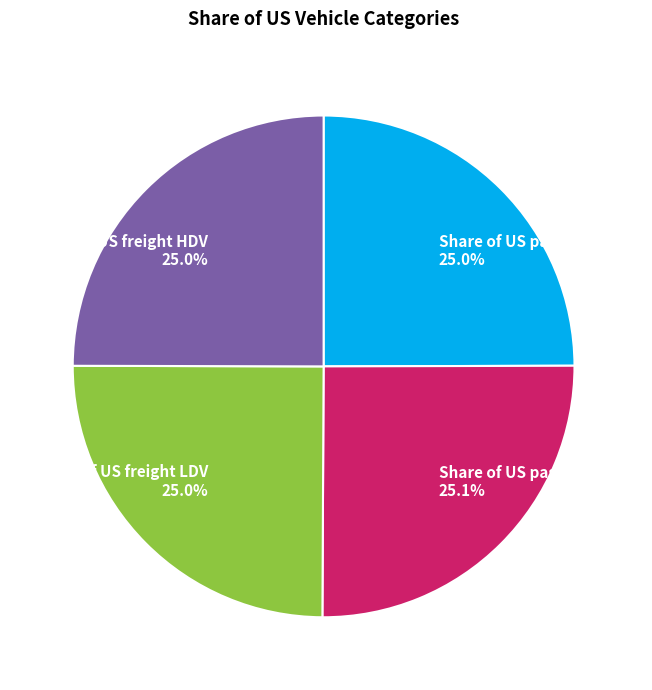

What percentage is NOT represented by Share of US passenger HDV?

74.9%